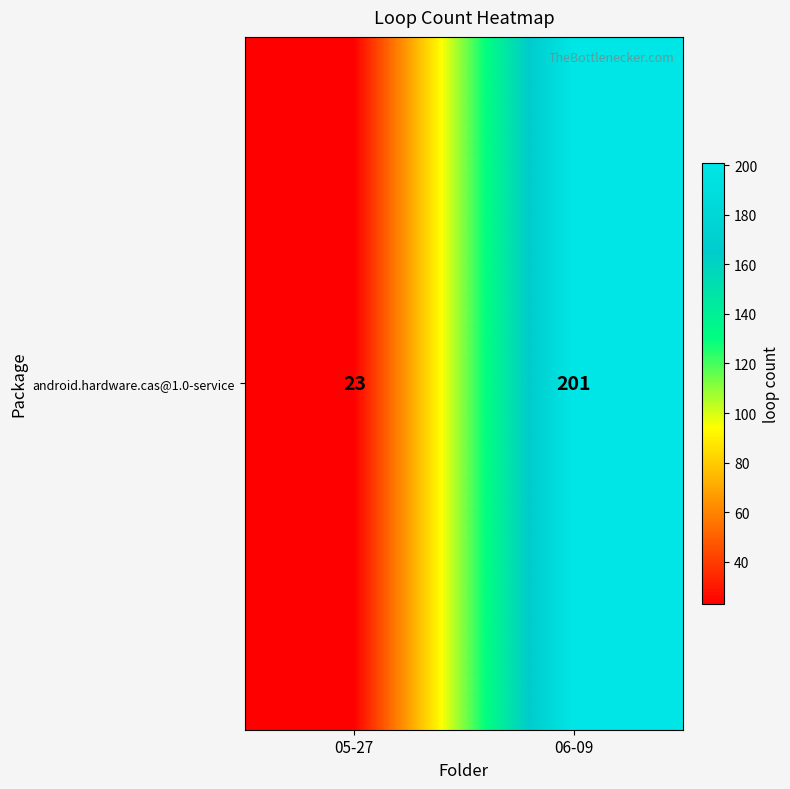

Reading left to right, what are all the values shown in this chart?

05-27=23	06-09=201